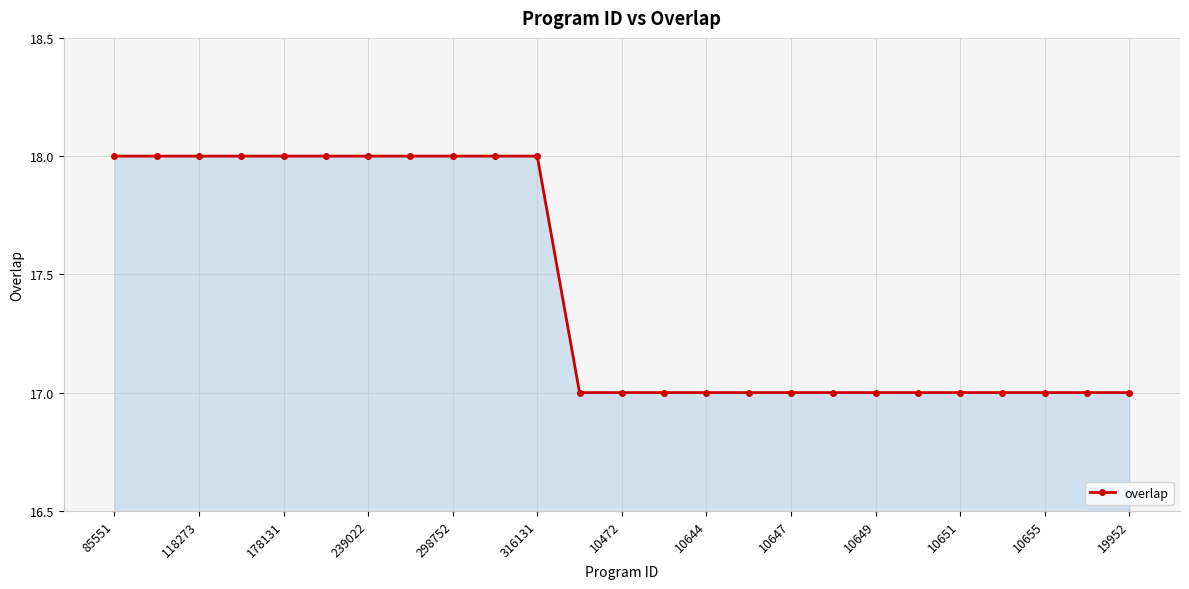

Count the values in the range 17 to 18.

25